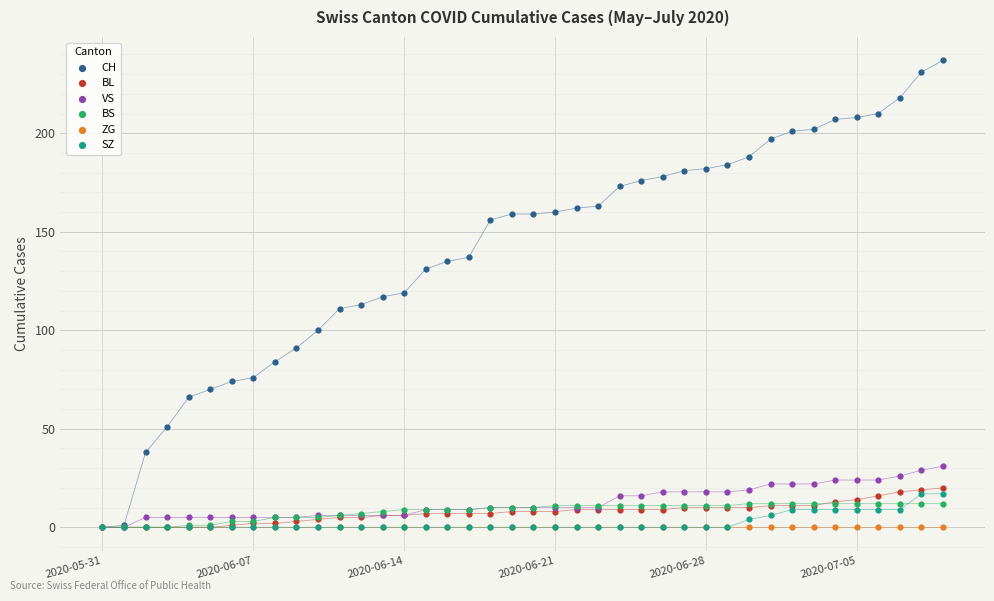

Which series has the largest Y range (max minus min)?

CH